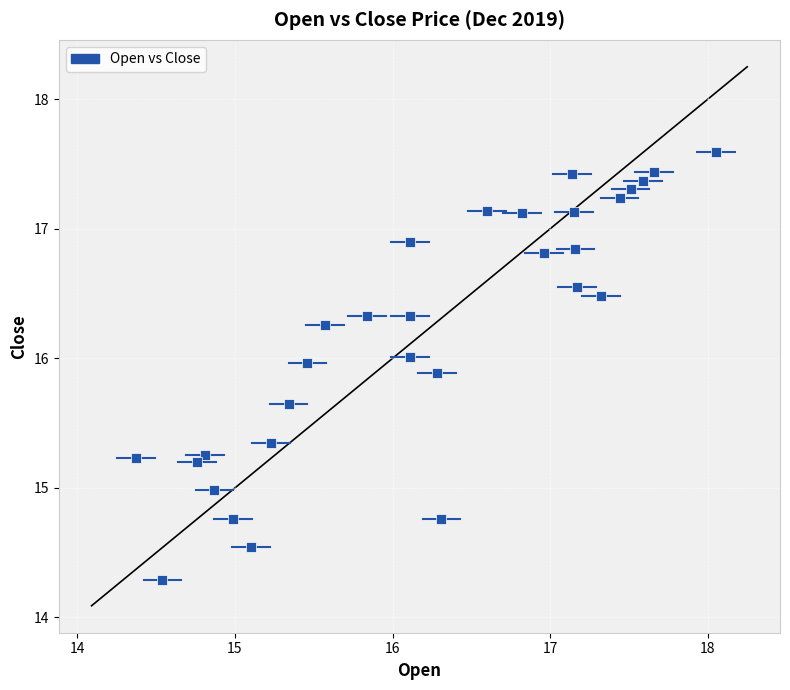

What is the range of X values (max minus min)?

3.7